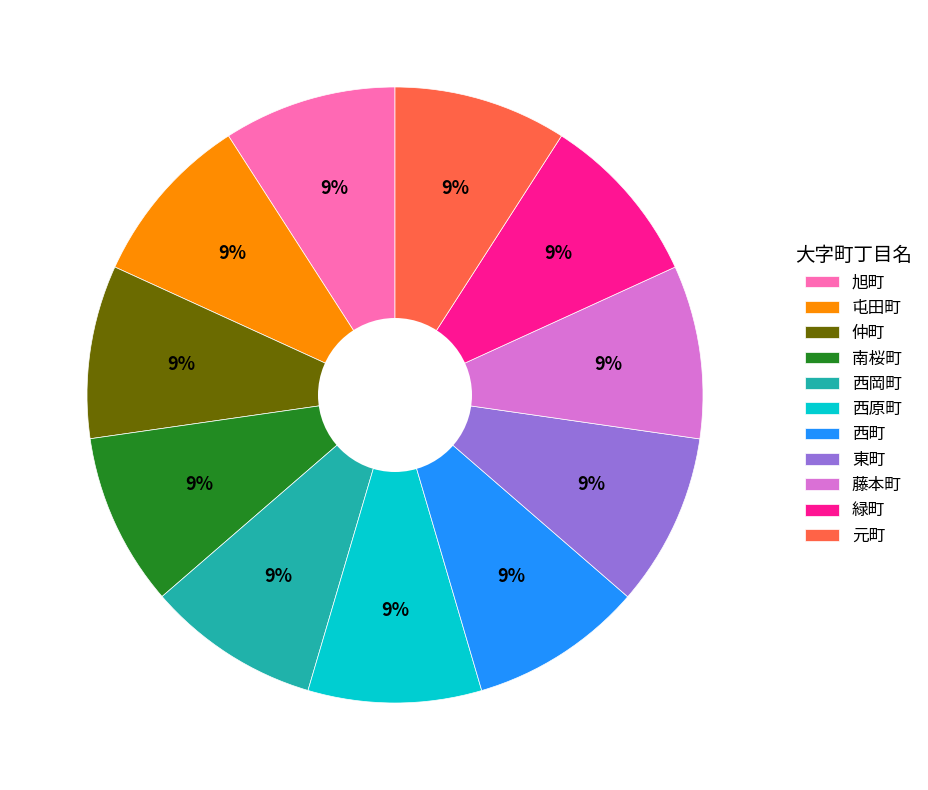

Approximately how many times larger is the value at 旭町 compared to 南桜町?

1.0